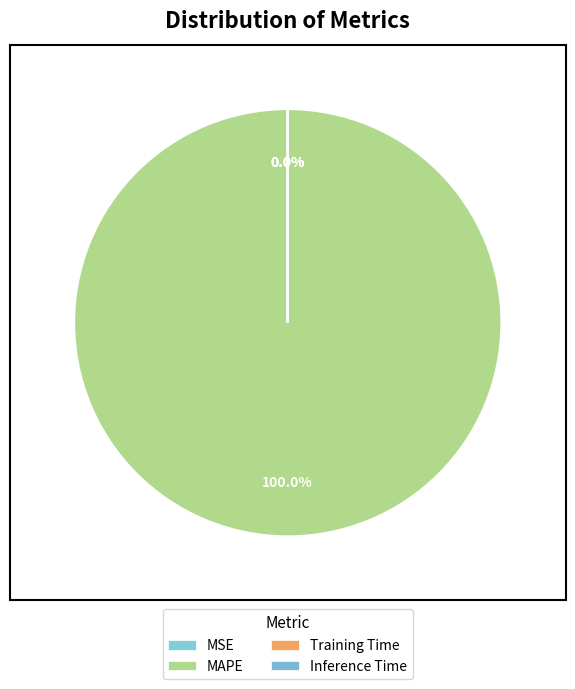

Rank the categories by value from highest to lowest.

MAPE, Training Time, Inference Time, MSE